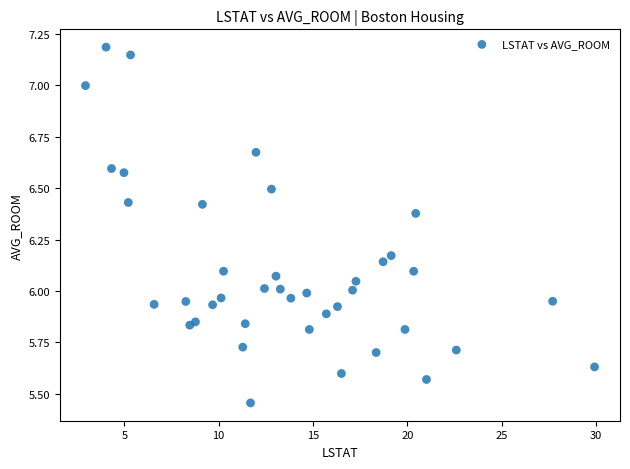

What is the range of Y values (max minus min)?

1.7